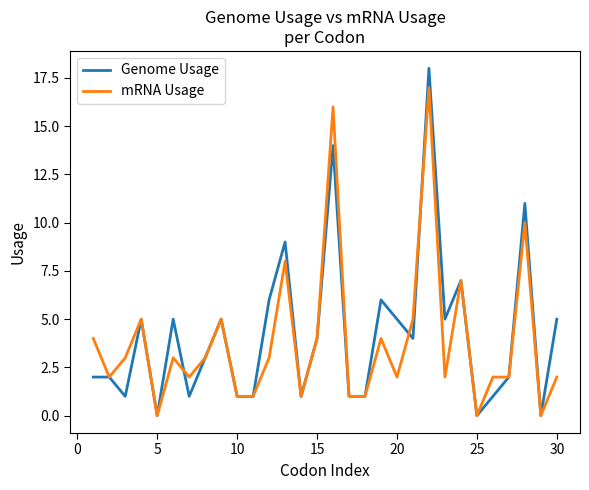

List the series in order of their peak value, lowest first.

mRNA Usage, Genome Usage